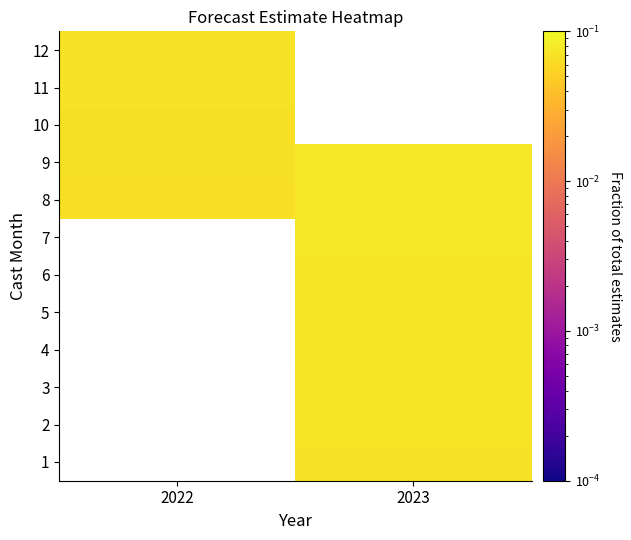

Is the value of 9 at 2023 greater than the value of 3 at 2022?

No